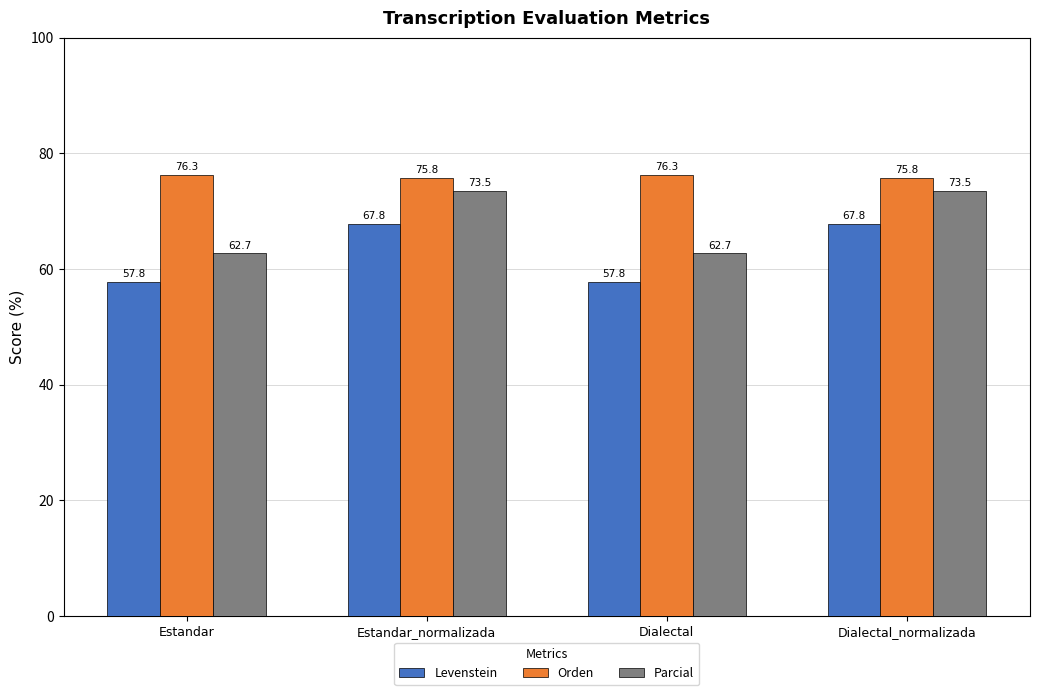

What is the sum of the Orden values at Estandar and Estandar_normalizada?

152.1